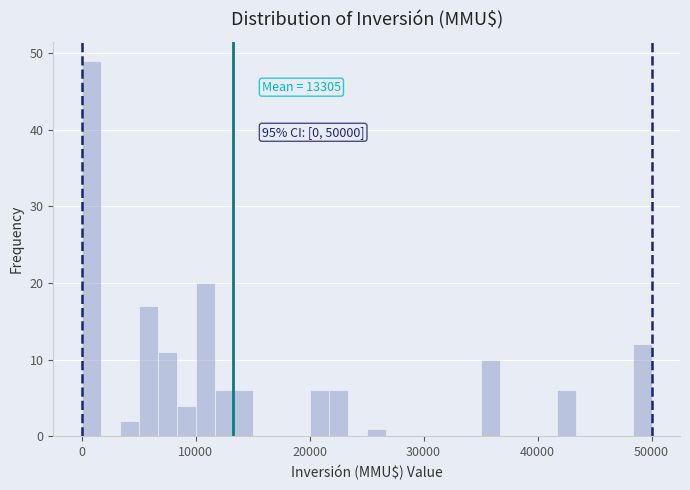

Read against the x-axis, roughly where is the centre of the tallest bar?

1000